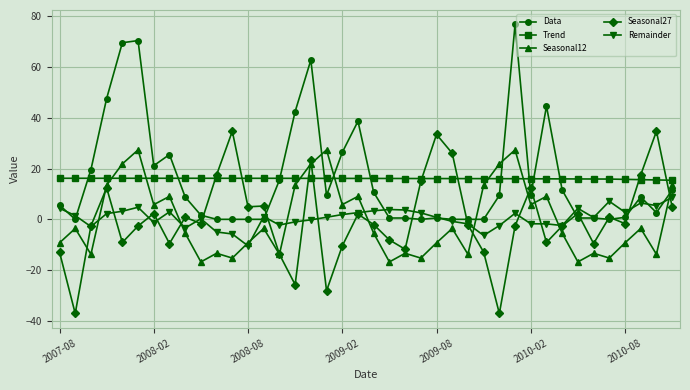

Which series ends up on top after the final intersection of Data and Seasonal27?

Data